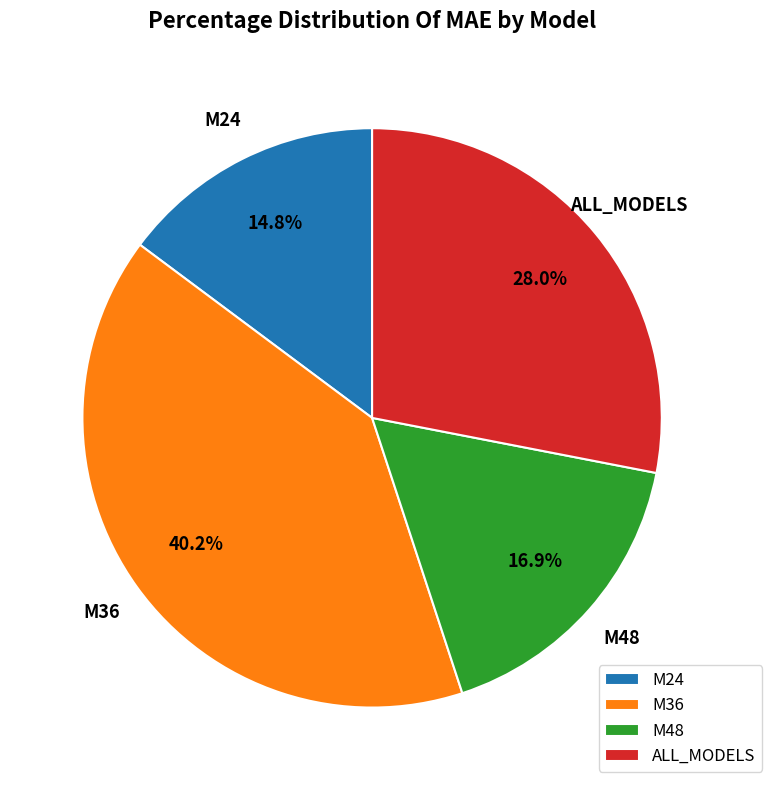

Approximately how many times larger is the value at M36 compared to M48?

2.4